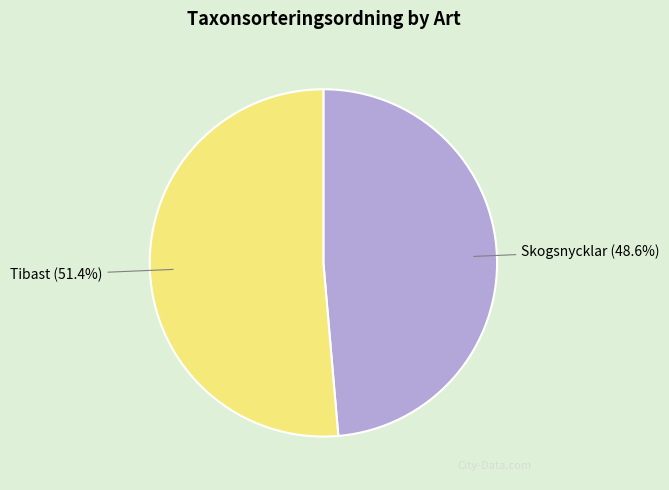

Approximately how many times larger is the value at Tibast compared to Skogsnycklar?

1.1